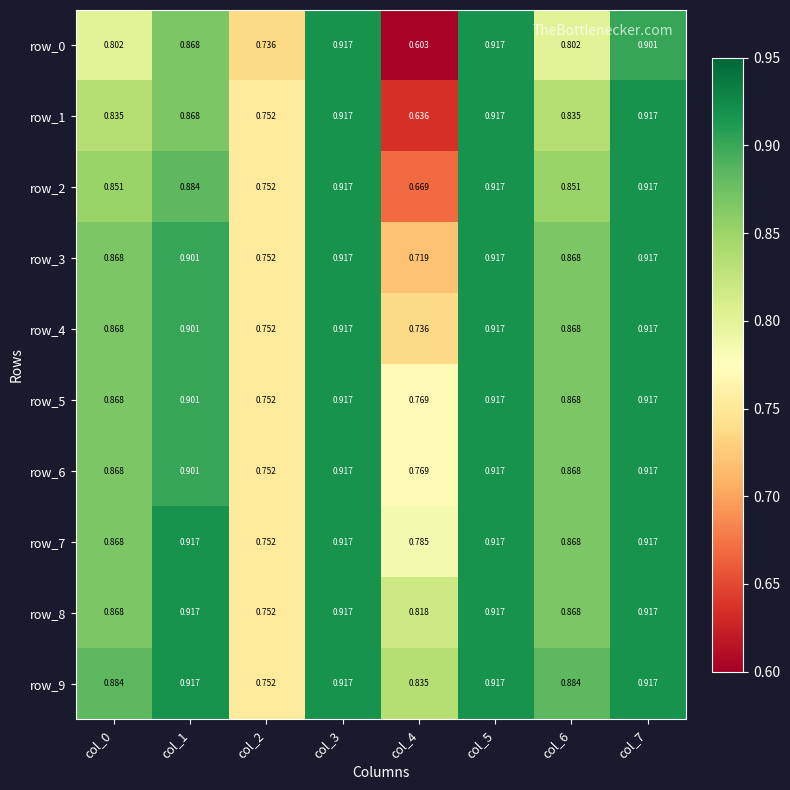

Reading left to right, transcribe all the data shown in this chart.

row_0: 0.8	0.9	0.7	0.9	0.6	0.9	0.8	0.9
row_1: 0.8	0.9	0.8	0.9	0.6	0.9	0.8	0.9
row_2: 0.9	0.9	0.8	0.9	0.7	0.9	0.9	0.9
row_3: 0.9	0.9	0.8	0.9	0.7	0.9	0.9	0.9
row_4: 0.9	0.9	0.8	0.9	0.7	0.9	0.9	0.9
row_5: 0.9	0.9	0.8	0.9	0.8	0.9	0.9	0.9
row_6: 0.9	0.9	0.8	0.9	0.8	0.9	0.9	0.9
row_7: 0.9	0.9	0.8	0.9	0.8	0.9	0.9	0.9
row_8: 0.9	0.9	0.8	0.9	0.8	0.9	0.9	0.9
row_9: 0.9	0.9	0.8	0.9	0.8	0.9	0.9	0.9